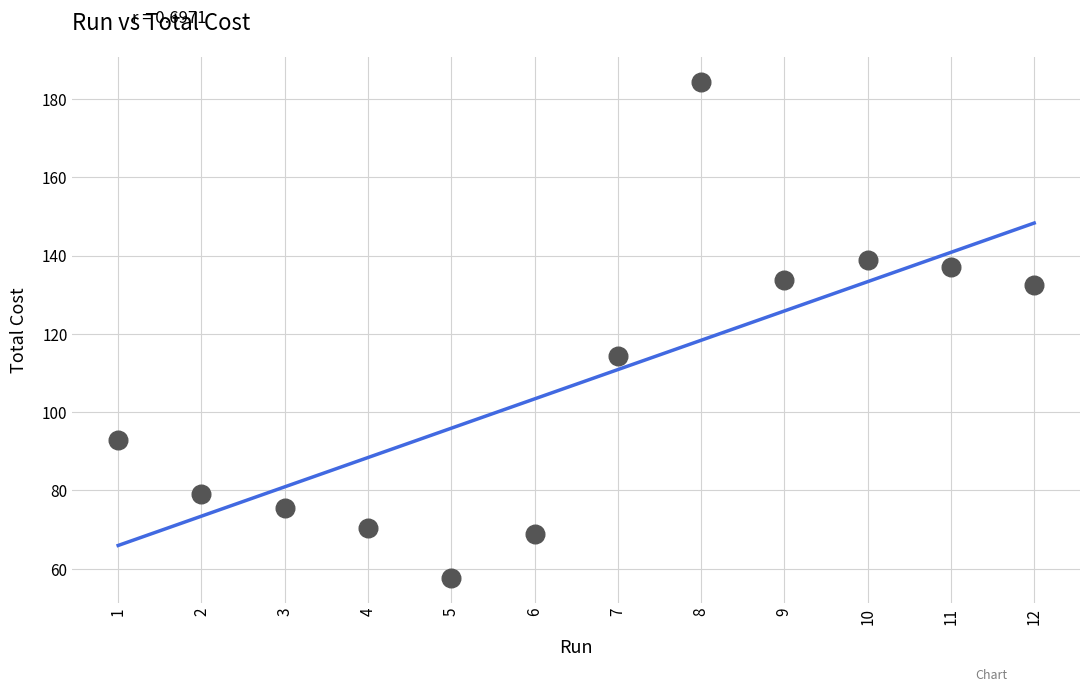

What Y value in the scatter plot is closest to 120?

114.4